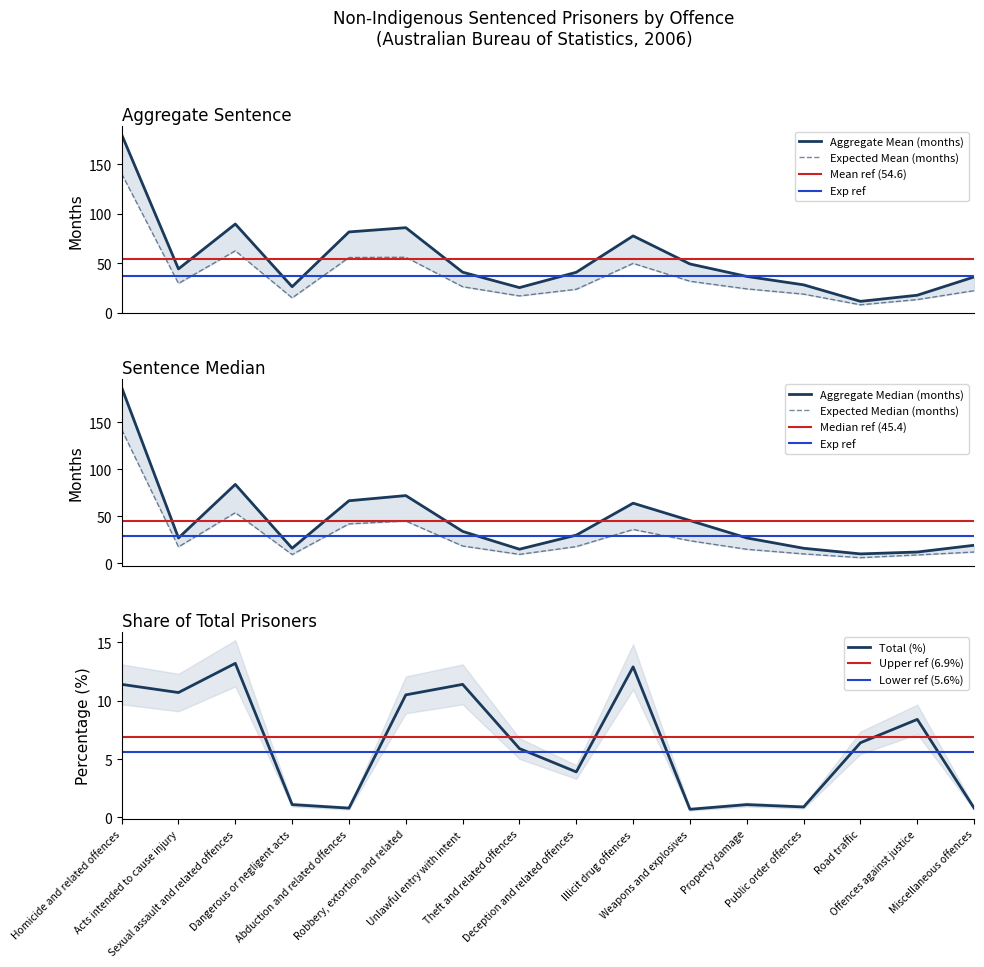

What is the maximum value for Expected Median (months)?

142.5